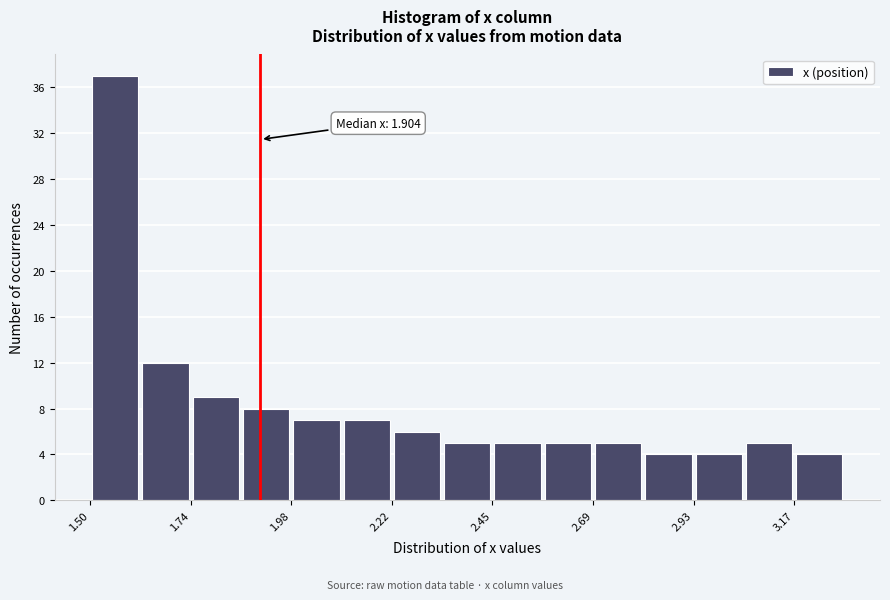

Around what value on the x-axis is the tallest bar? Give the approximate position of its centre, as read against the axis.

1.55